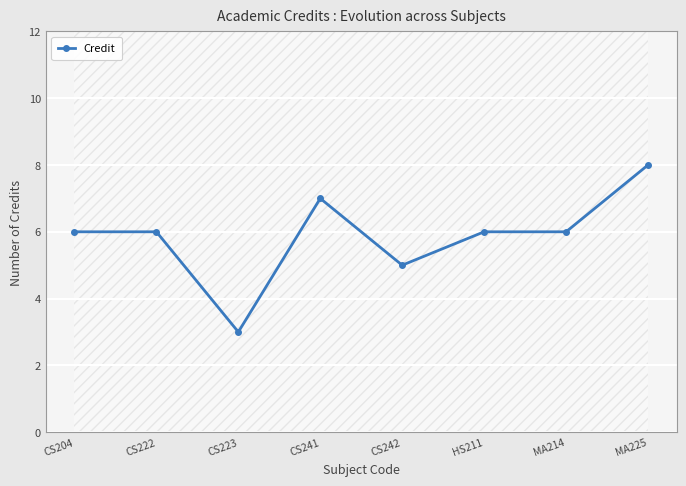

Which has a higher value, MA225 or CS223?

MA225